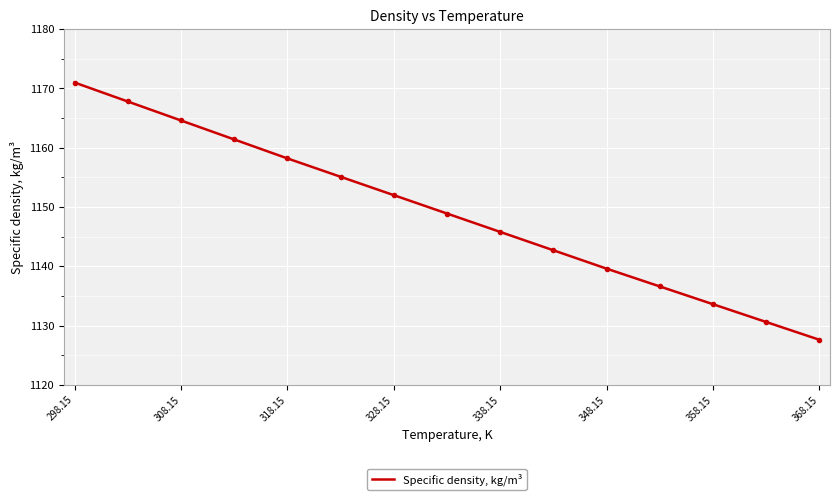

What is the difference between the maximum and minimum values?

43.4